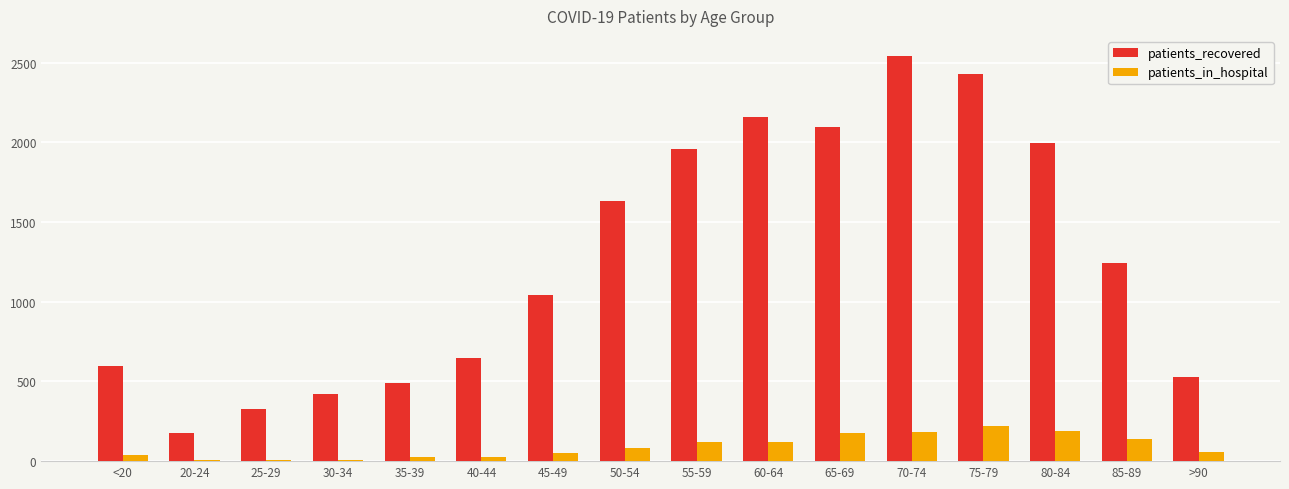

Which label corresponds to the largest value in the chart?

70-74